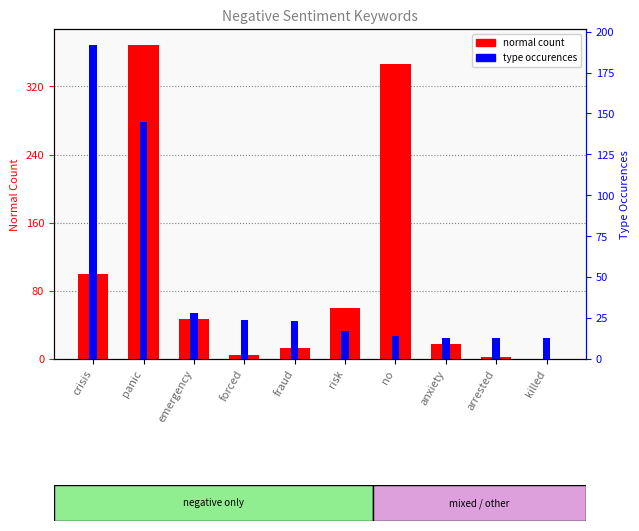

How many values in the normal count series are below 47?

5